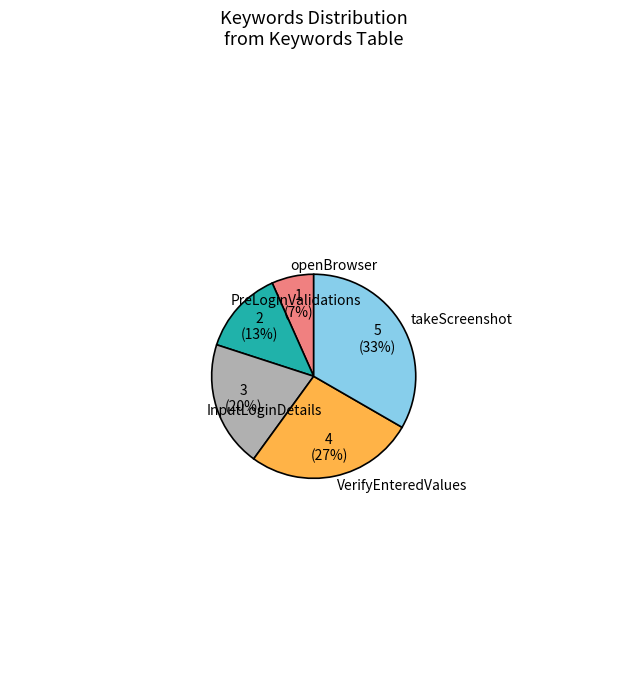

Is there a majority slice in this chart?

No